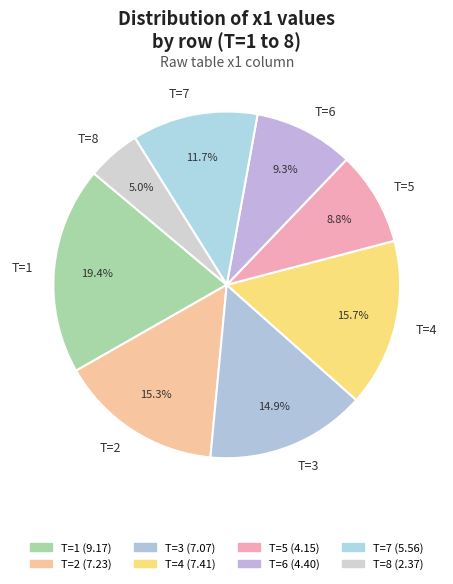

Which has a higher value, T=2 or T=8?

T=2